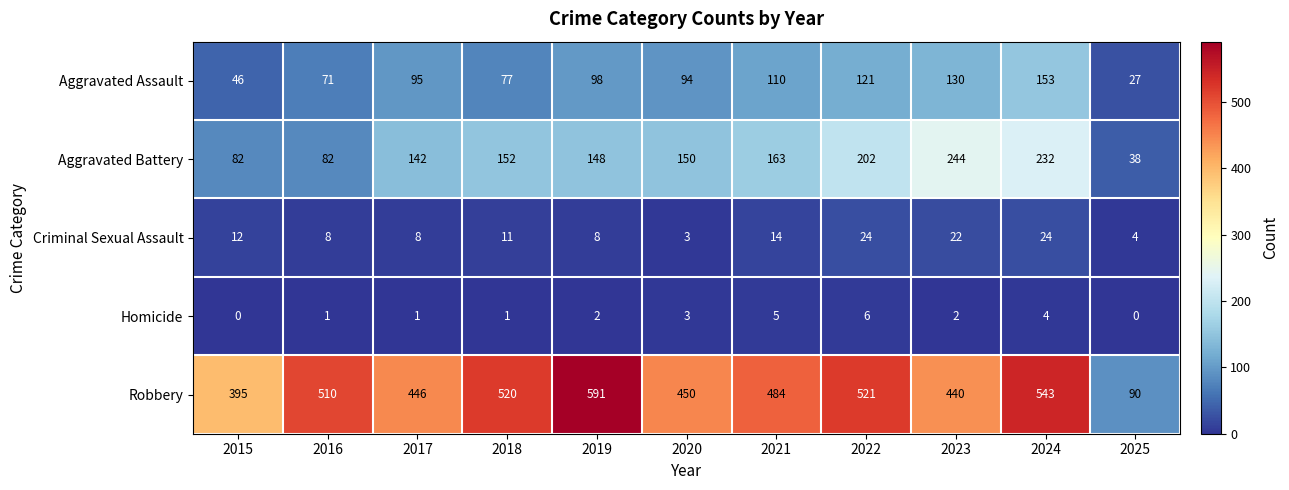

What is the difference between the highest and lowest values at 2023?

438